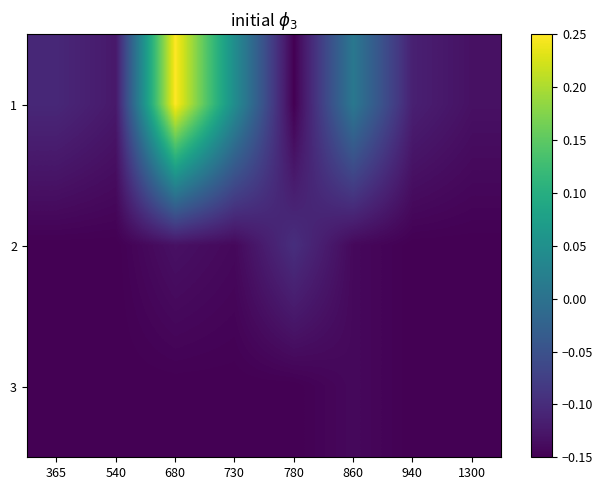

Reading right to left, transcribe all the data shown in this chart.

1: 1300=-0.1	940=-0.1	860=0.0	780=-0.1	730=0.0	680=0.2	540=-0.1	365=-0.1
2: 1300=-0.1	940=-0.1	860=-0.1	780=-0.1	730=-0.1	680=-0.1	540=-0.1	365=-0.1
3: 1300=-0.1	940=-0.1	860=-0.1	780=-0.1	730=-0.1	680=-0.1	540=-0.1	365=-0.1